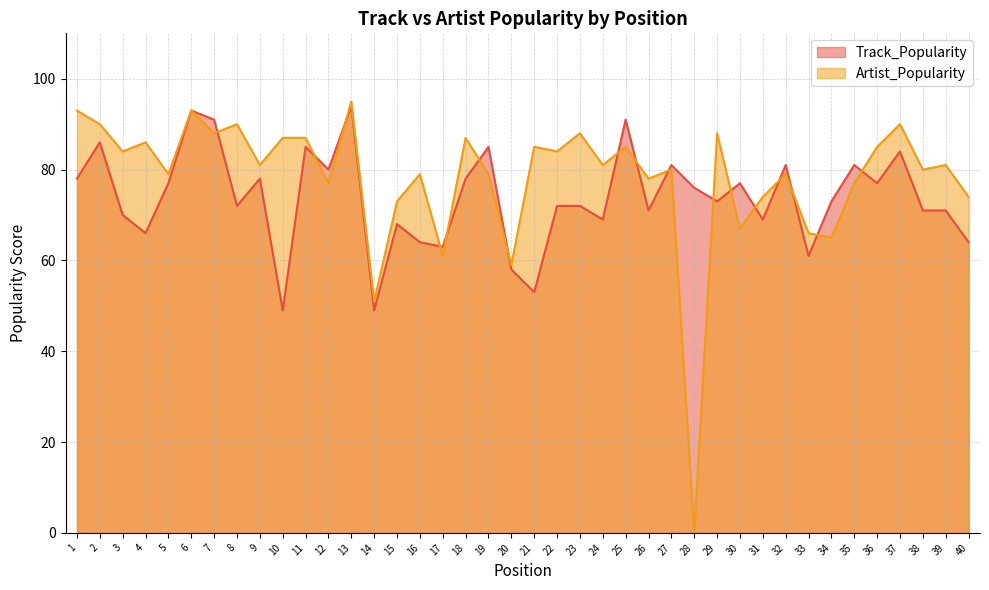

At which category does the chart reach its peak across all series?

13